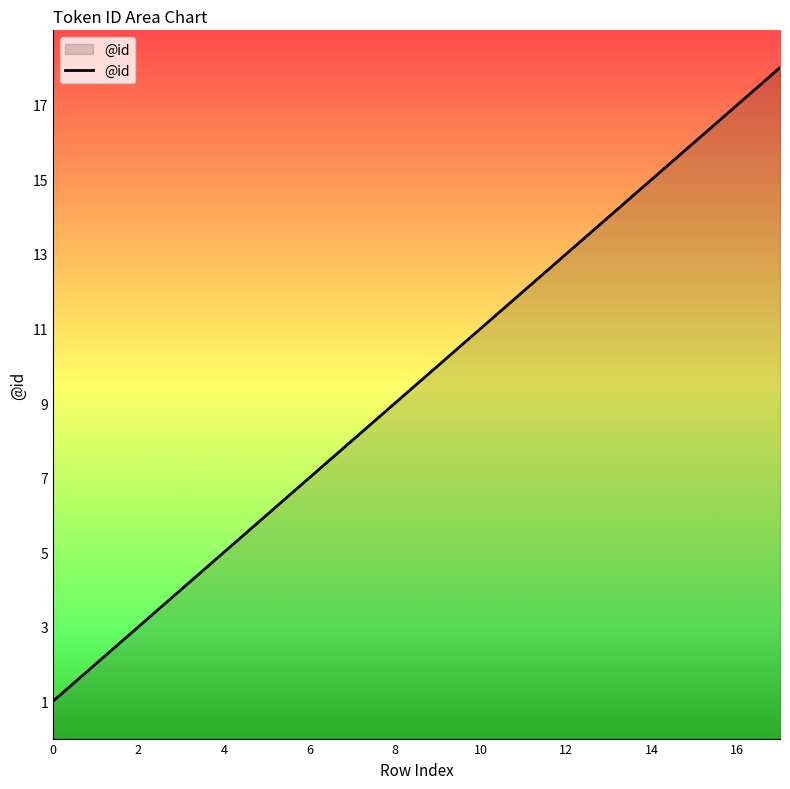

What is the average value?

10